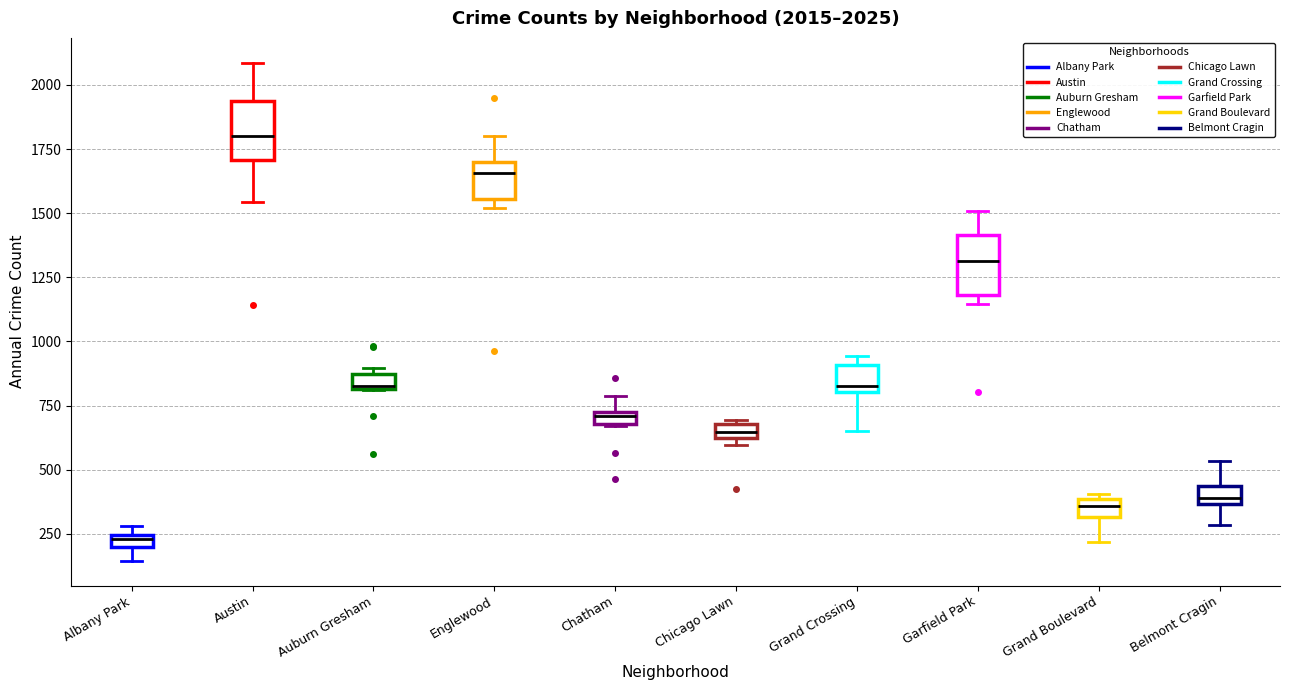

Which box's median line is the highest?

Austin